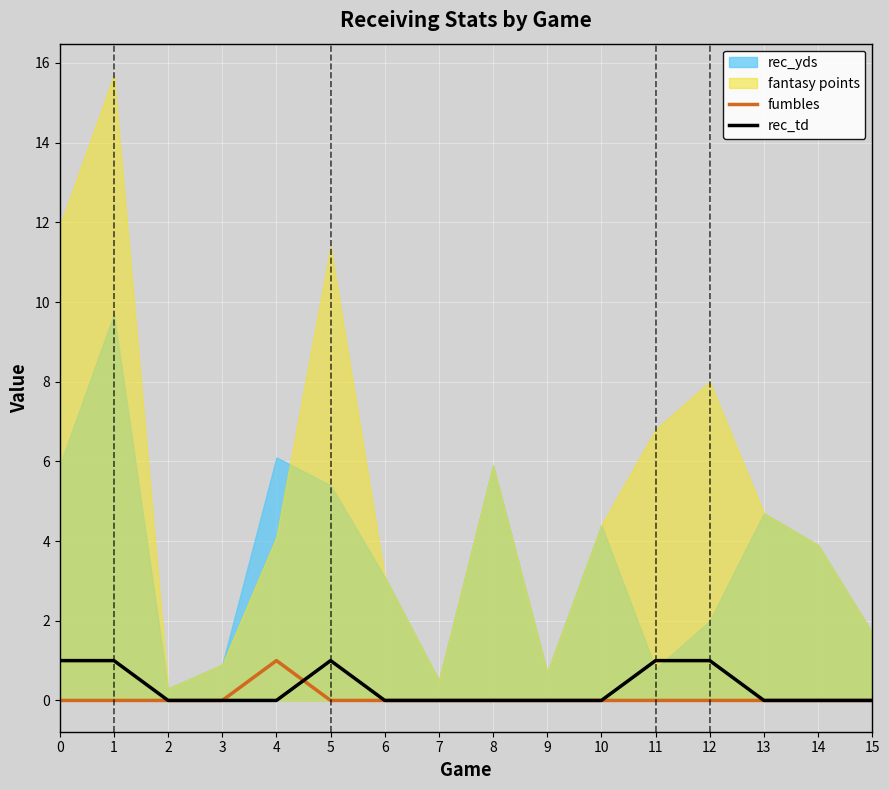

True or false: rec_td has a value of 1 at 12.

True